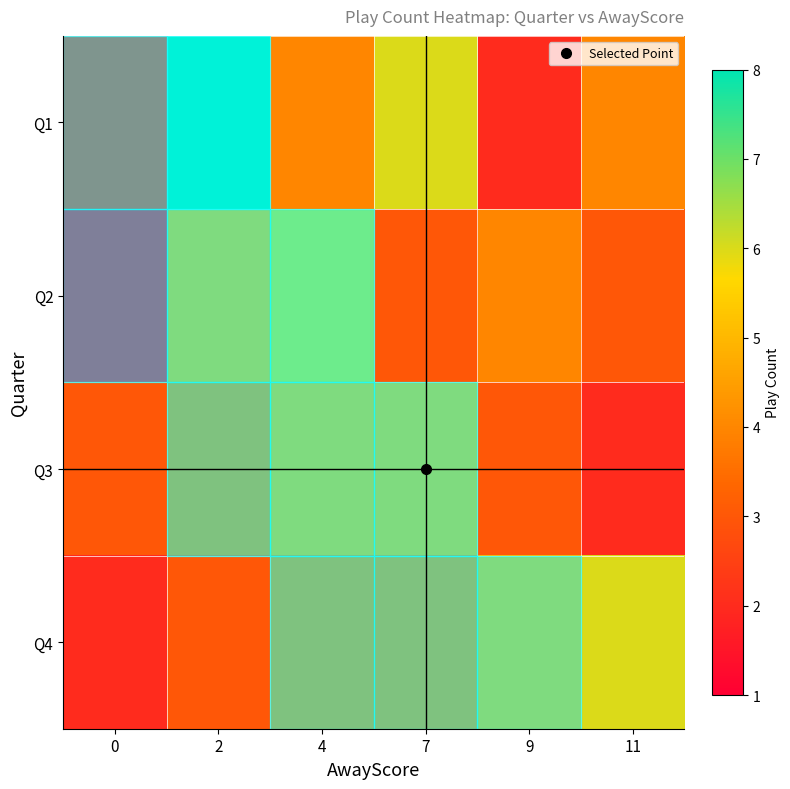

At how many categories does at least one series exceed 4?

5